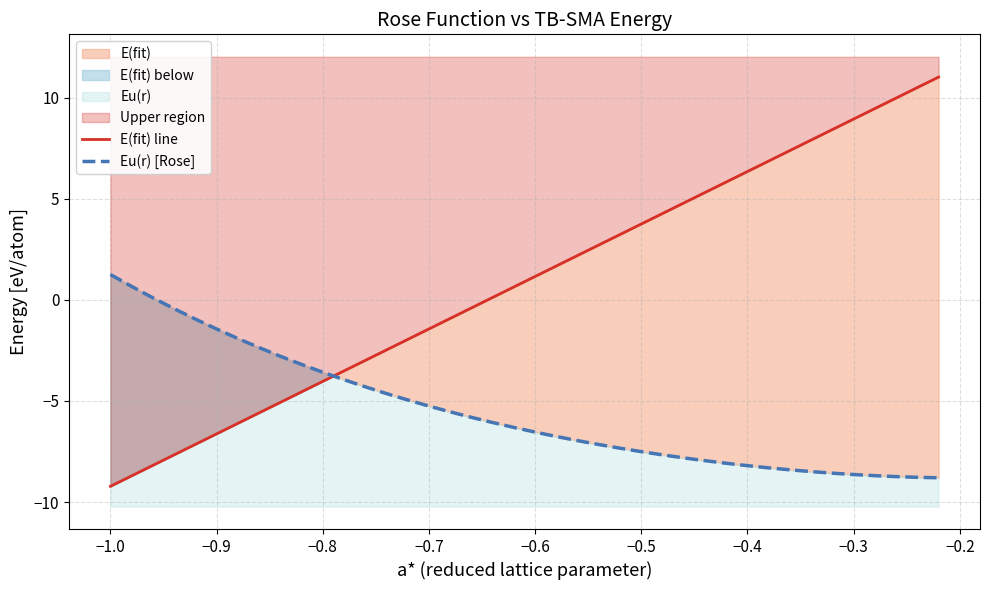

What is the lowest value of the Eu(r) [Rose] series?

-8.8